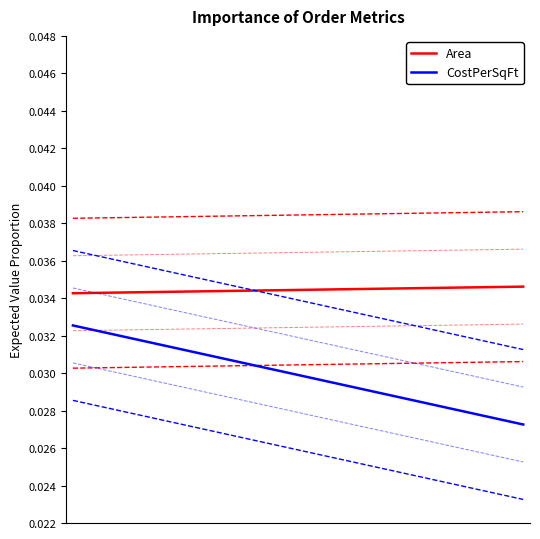

True or false: Area and CostPerSqFt intersect in this chart.

False